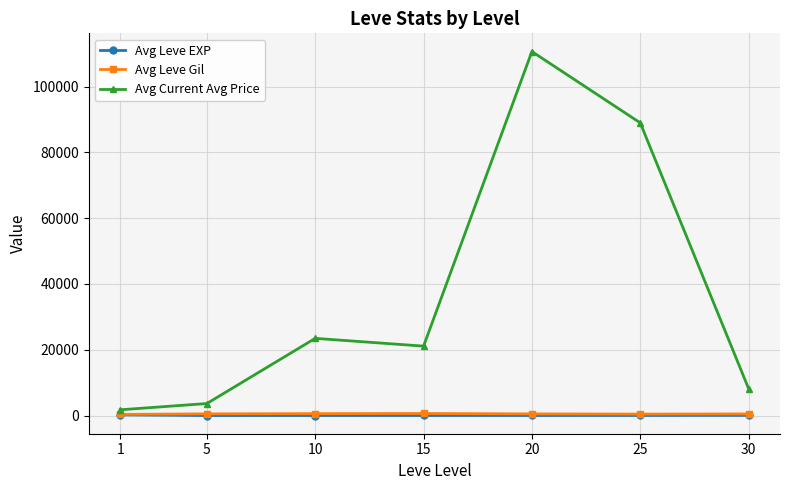

True or false: Avg Current Avg Price has more than 0 points higher than both neighbors.

True